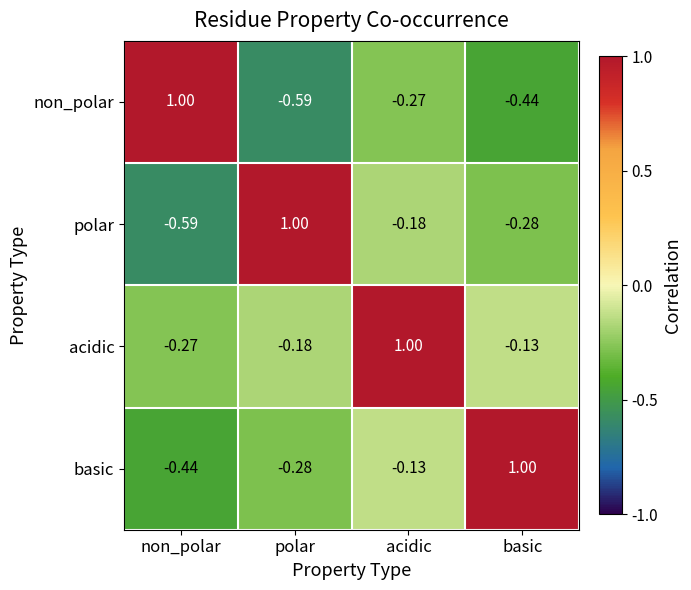

Where is polar nearest to the value 0?

acidic